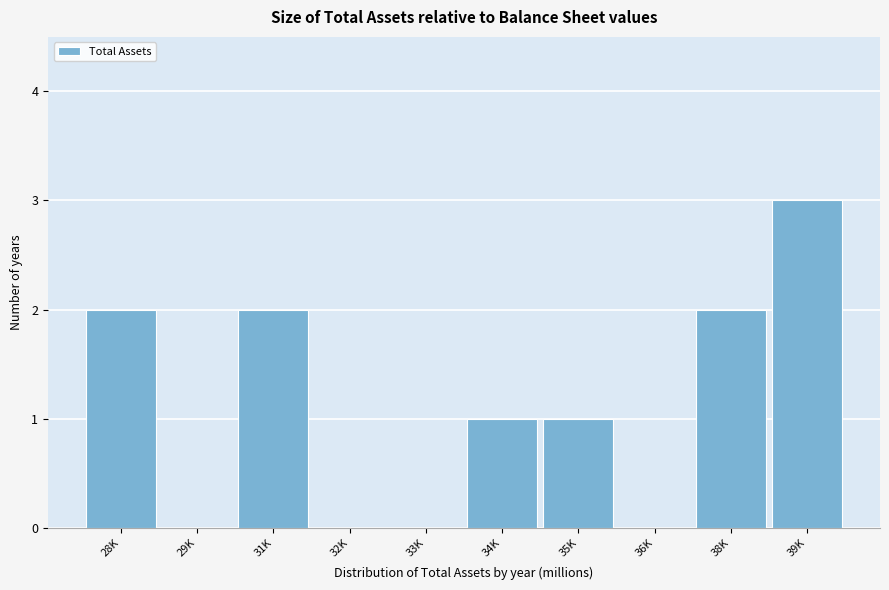

Reading left to right, extract all data points from this chart.

28K=2	29K=0	31K=2	32K=0	33K=0	34K=1	35K=1	36K=0	38K=2	39K=3